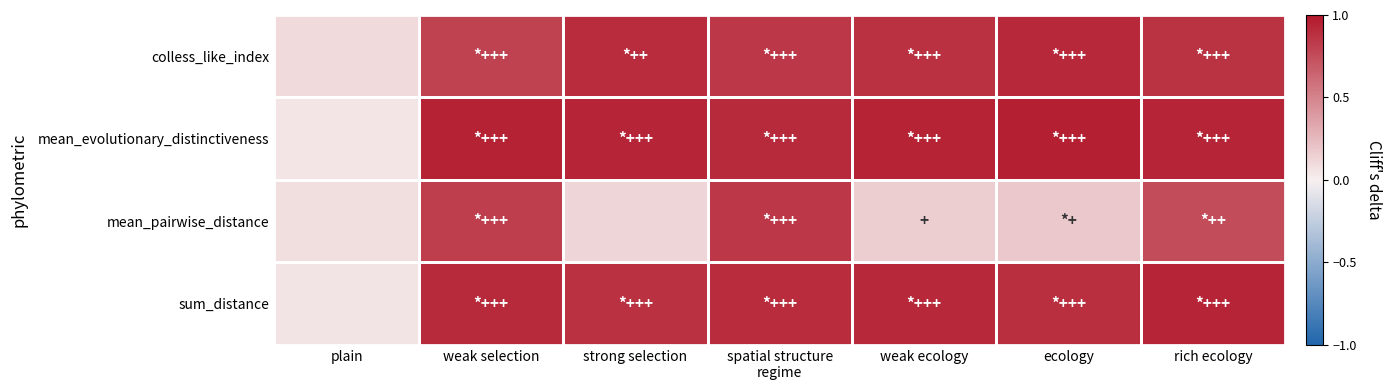

Between plain and weak ecology, which is larger?

weak ecology